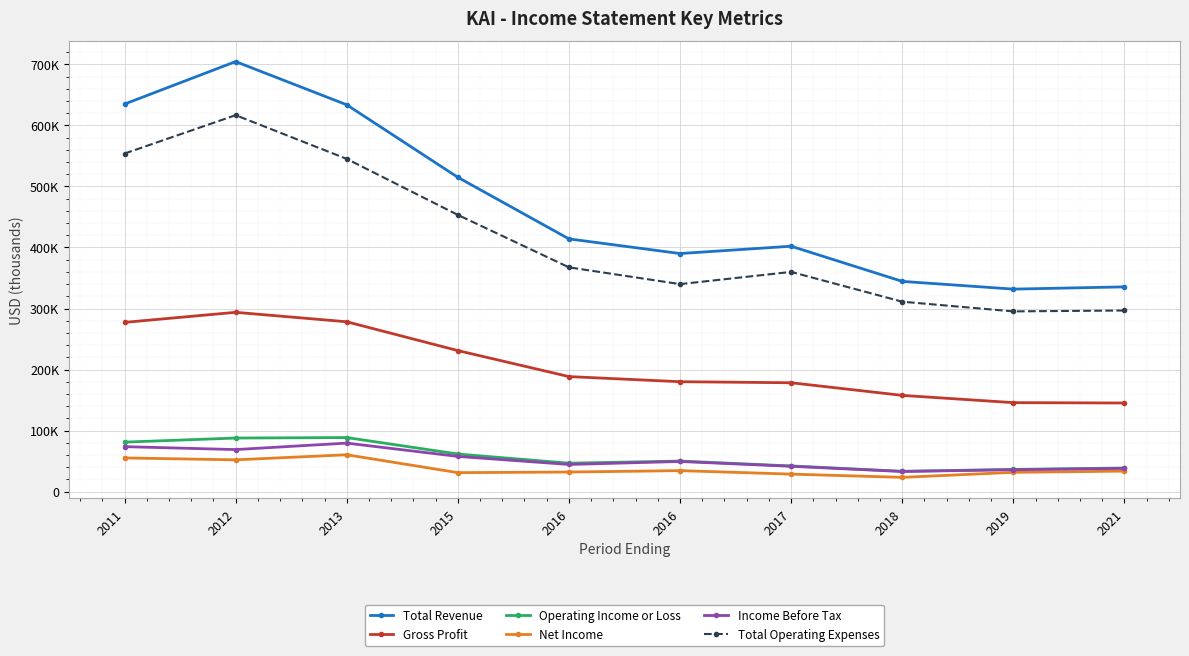

Does the chart have visible grid lines?

Yes